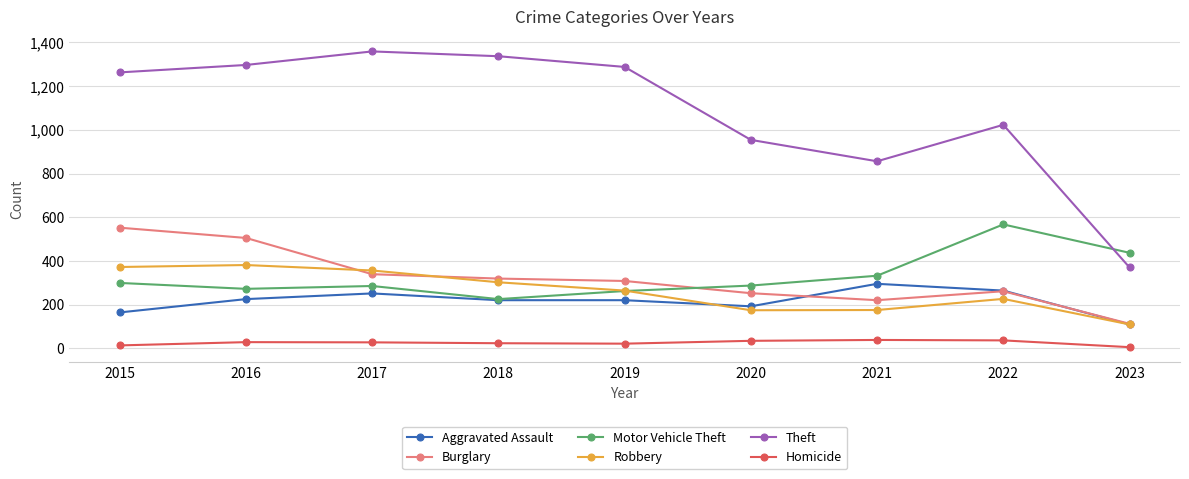

What is the total value across all series at 2016?

2708